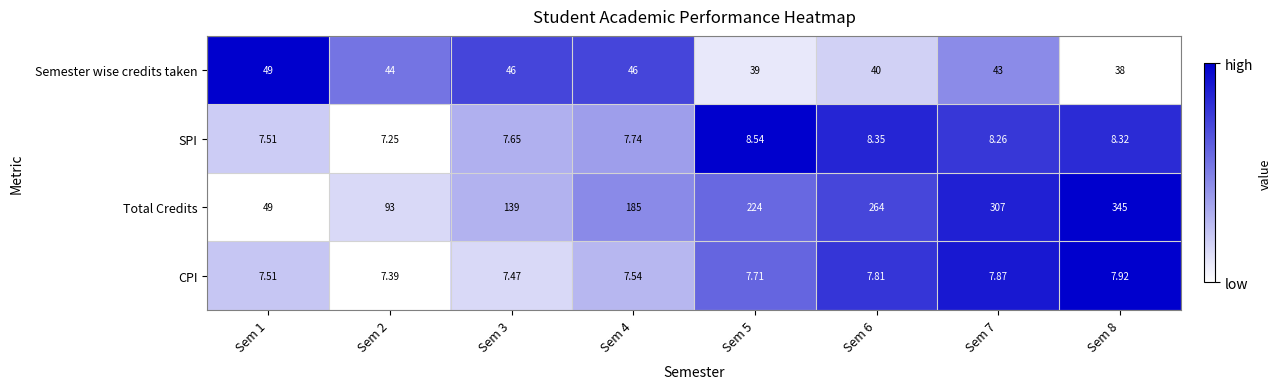

Rank the series at Sem 6 from lowest to highest value.

CPI, SPI, Semester wise credits taken, Total Credits